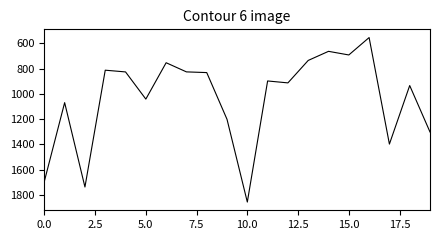

What is the maximum value shown in the chart?

1857.3